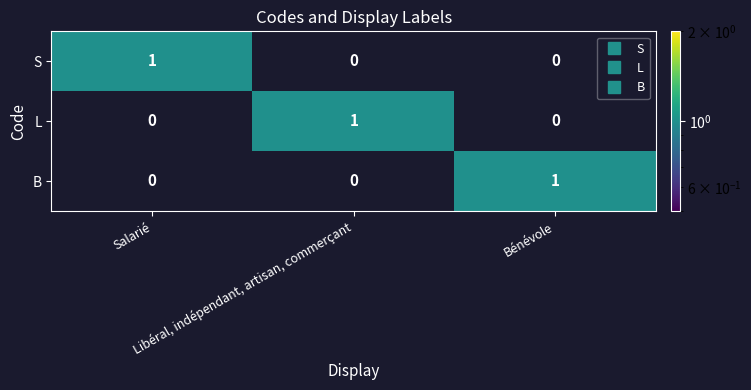

At how many categories does at least one series exceed 0?

3